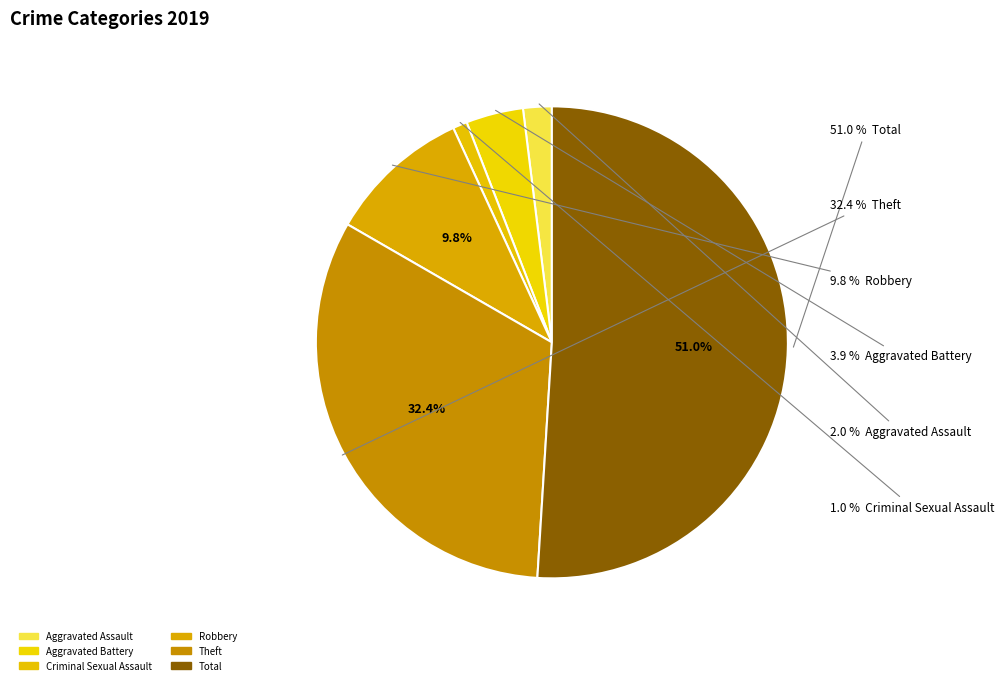

Count the number of slices in the pie.

6